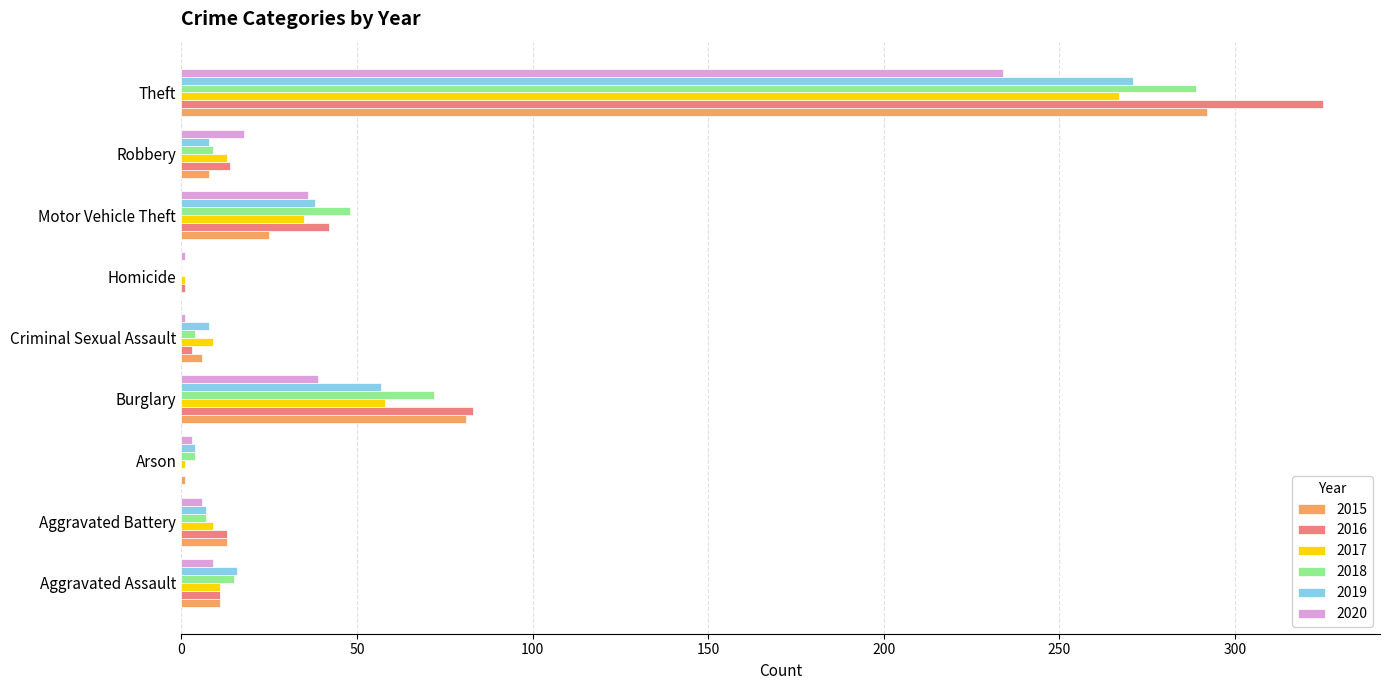

Which series has the widest spread of values?

2016